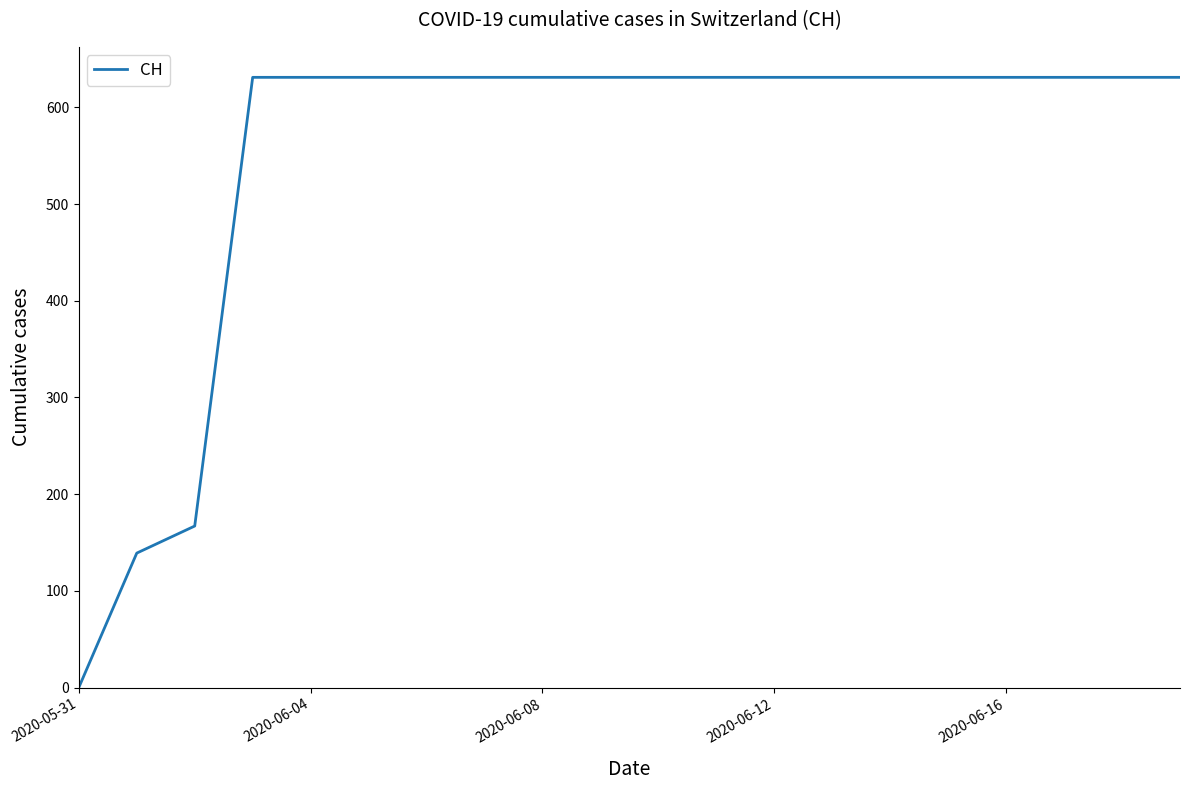

Reading left to right, extract all data points from this chart.

0	139	167	631	631	631	631	631	631	631	631	631	631	631	631	631	631	631	631	631